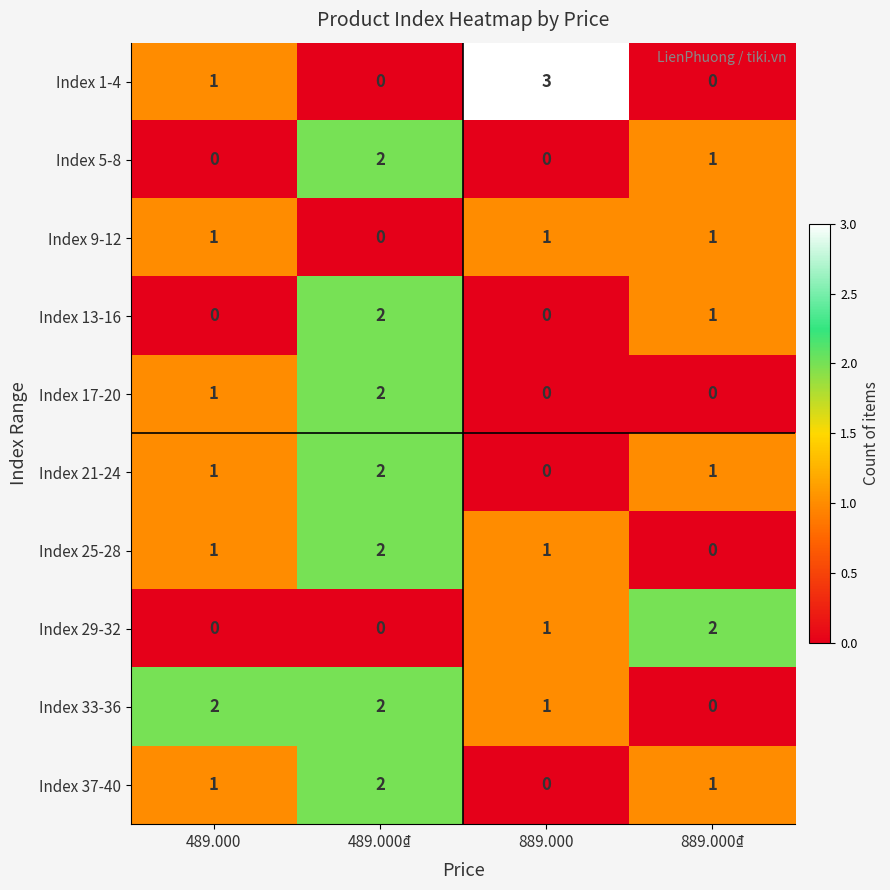

What is the sum of all Index 9-12 values?

3